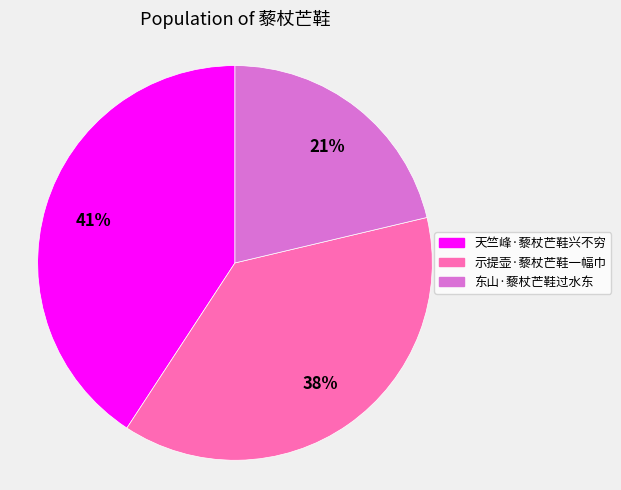

How many segments does this pie chart have?

3